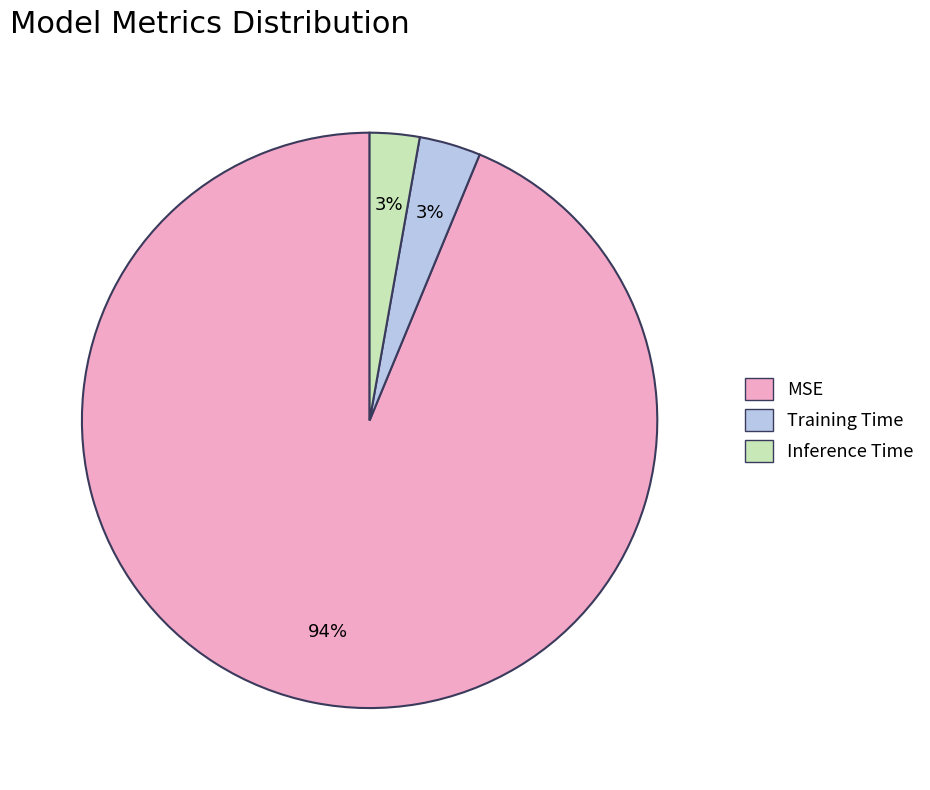

The Training Time slice represents 18% of the pie. True or false?

False